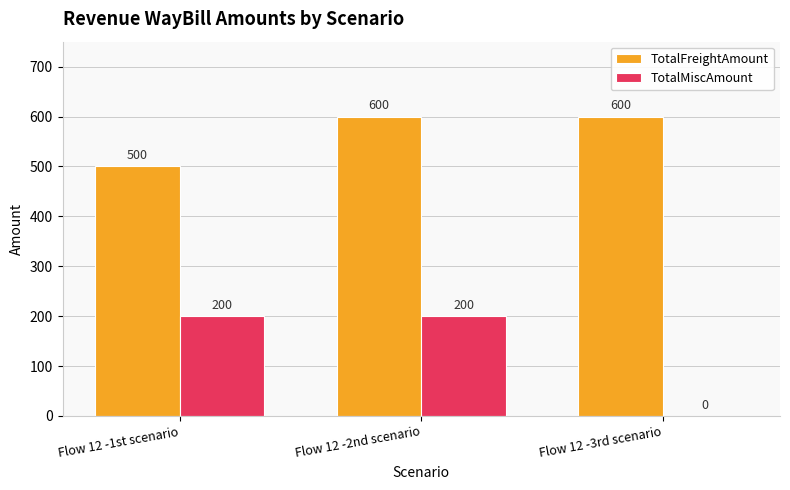

How many distinct data groups are displayed?

2